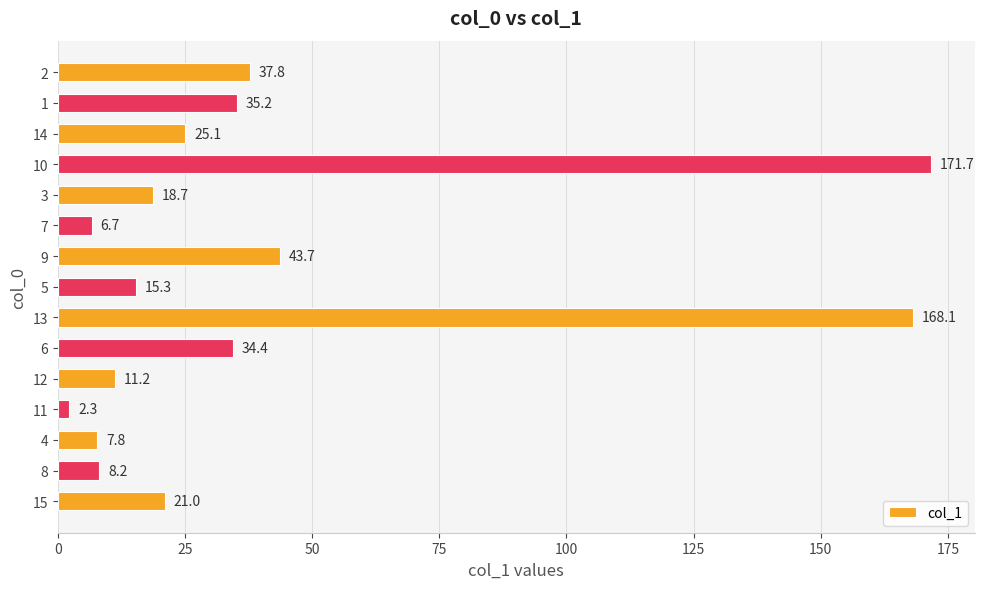

What value does the data have at 15?

21.0